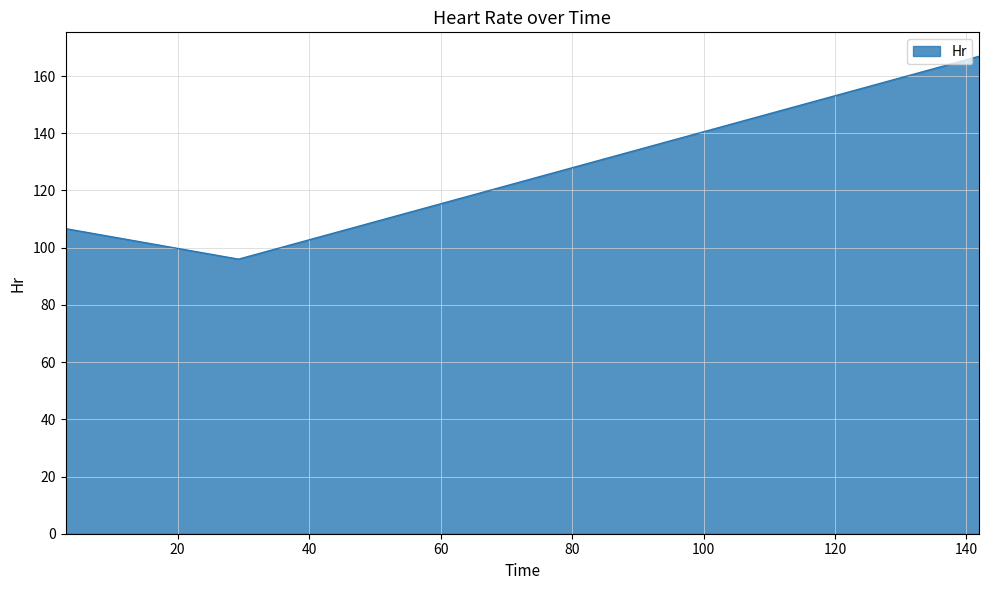

What is the sum of all values?

369.6